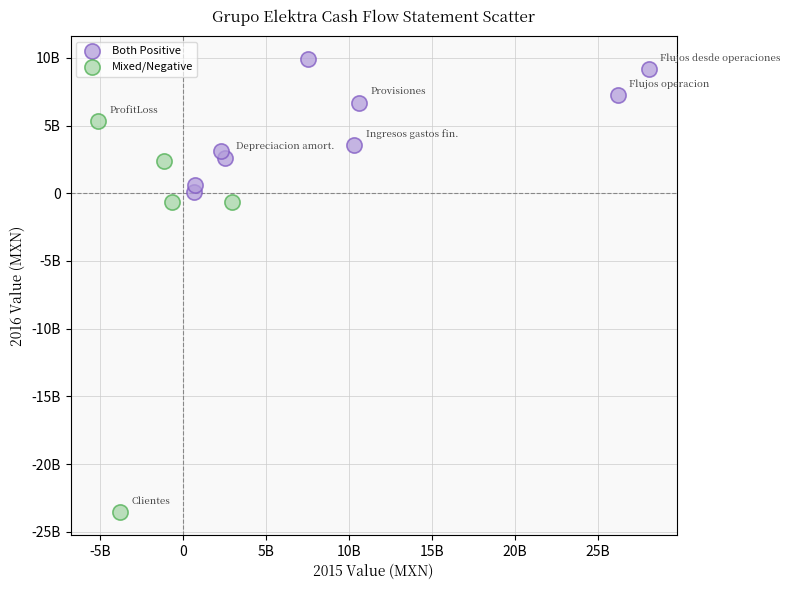

What are all the series names shown in the legend?

Both Positive, Mixed/Negative